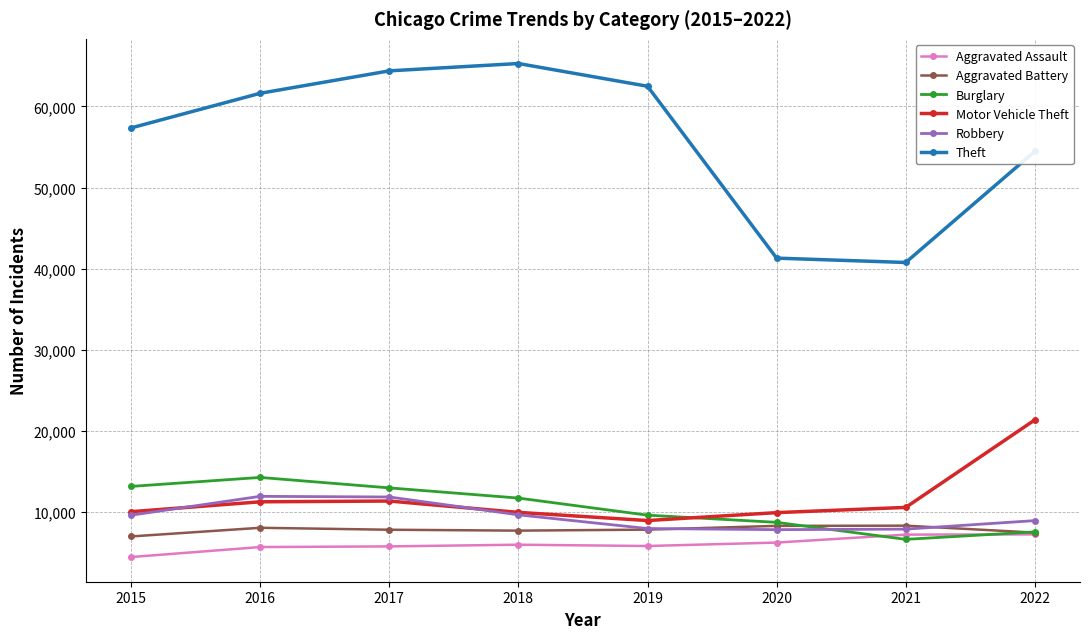

At which label is Burglary closest to 10474?

2019